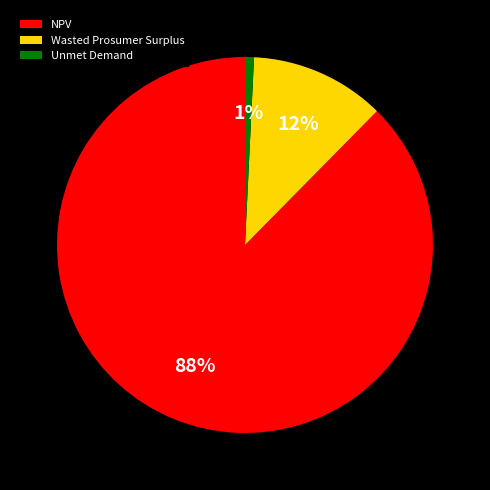

Is it true that Unmet Demand is 6% of the pie?

False